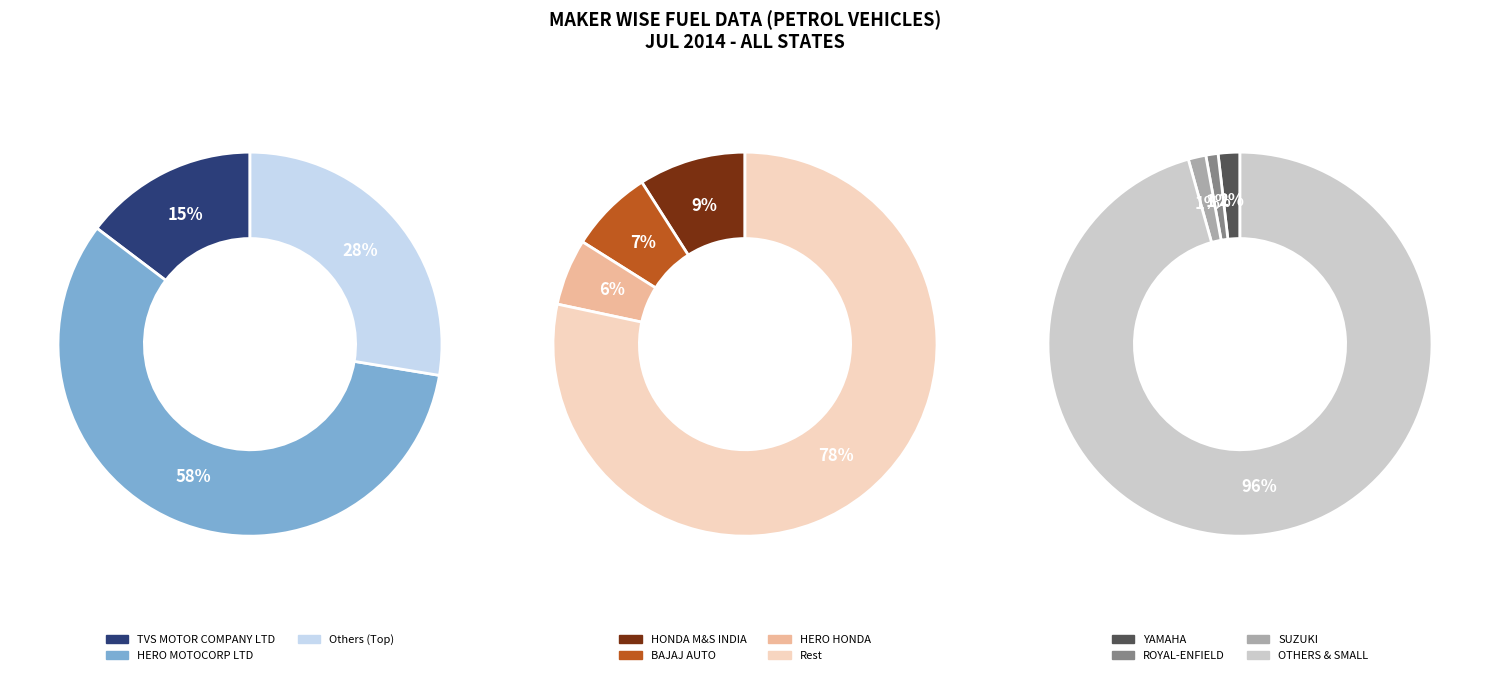

Is it true that HYUNDAI MOTOR INDIA LTD is 0% of the pie?

True